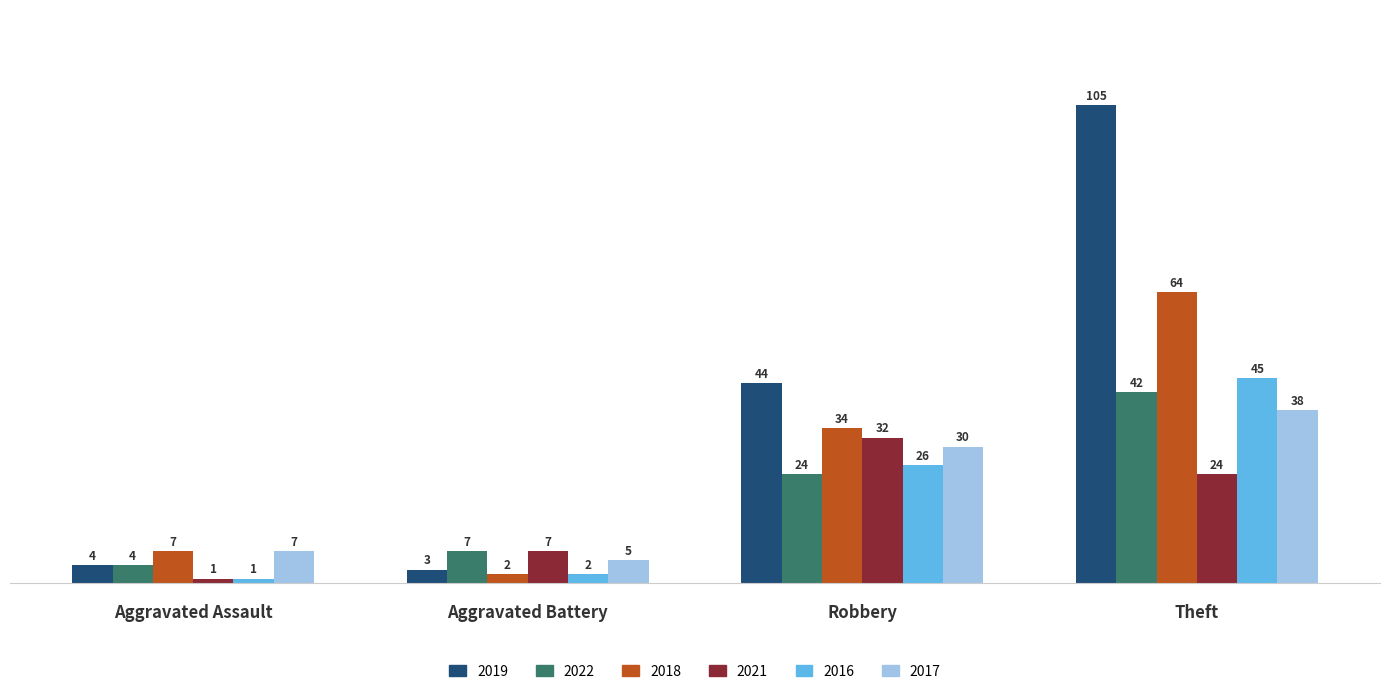

What is the difference between the maximum and minimum values in the 2021 series?

31